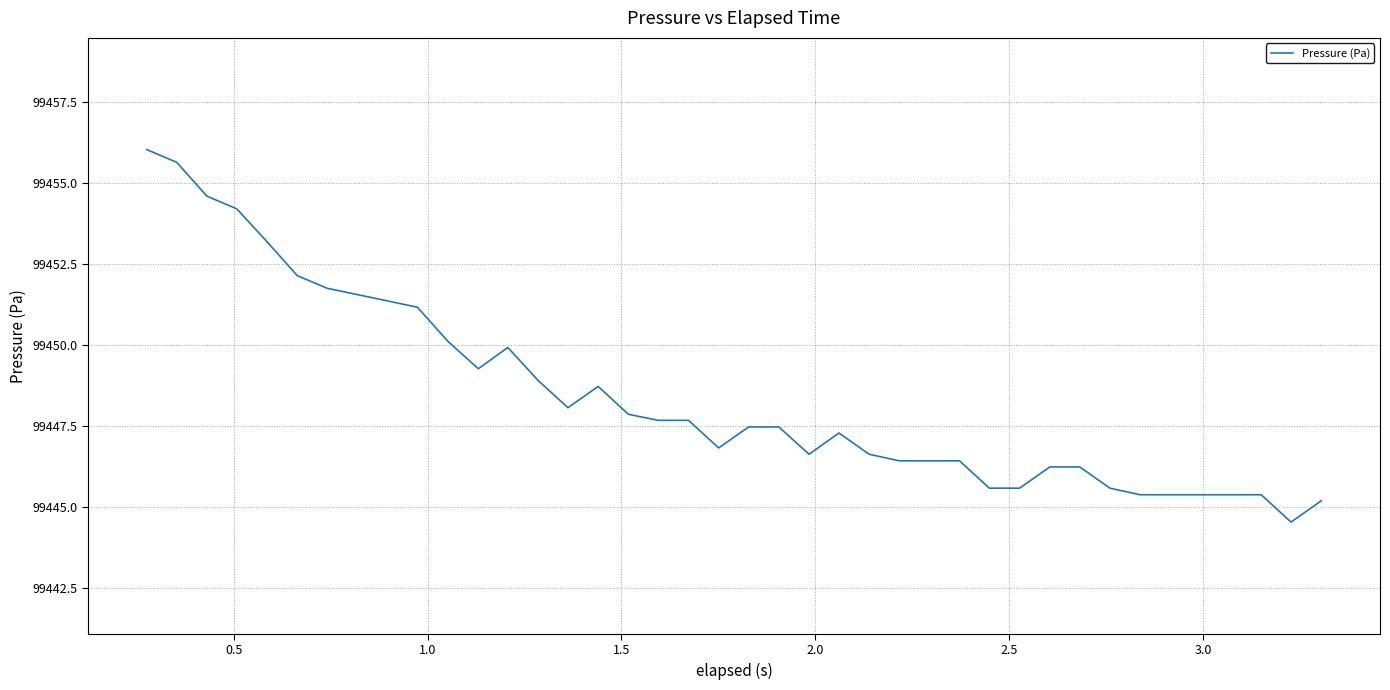

What is the average value?

99448.4